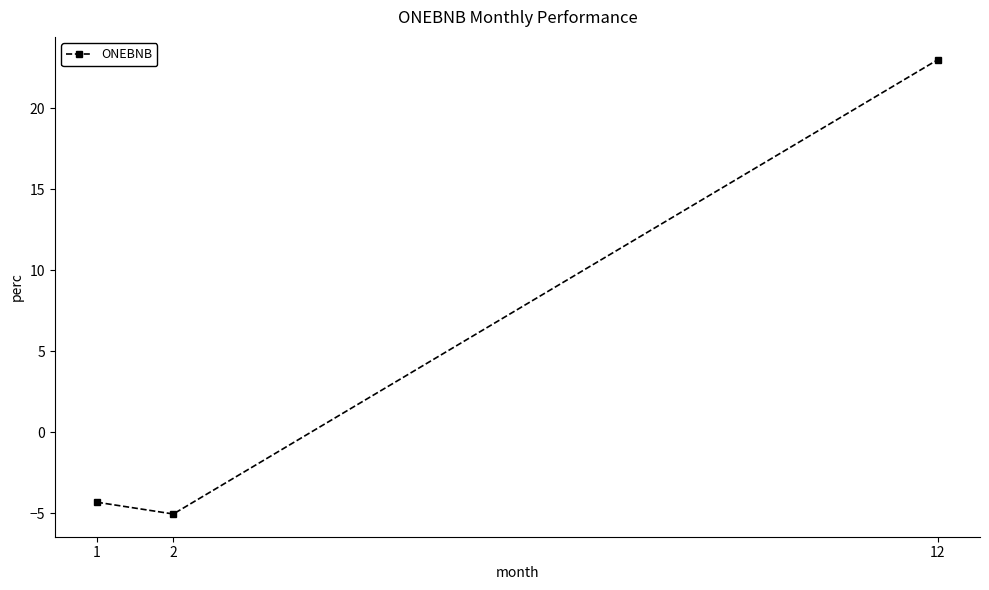

Reading right to left, transcribe all the data shown in this chart.

23.0	-5.1	-4.3